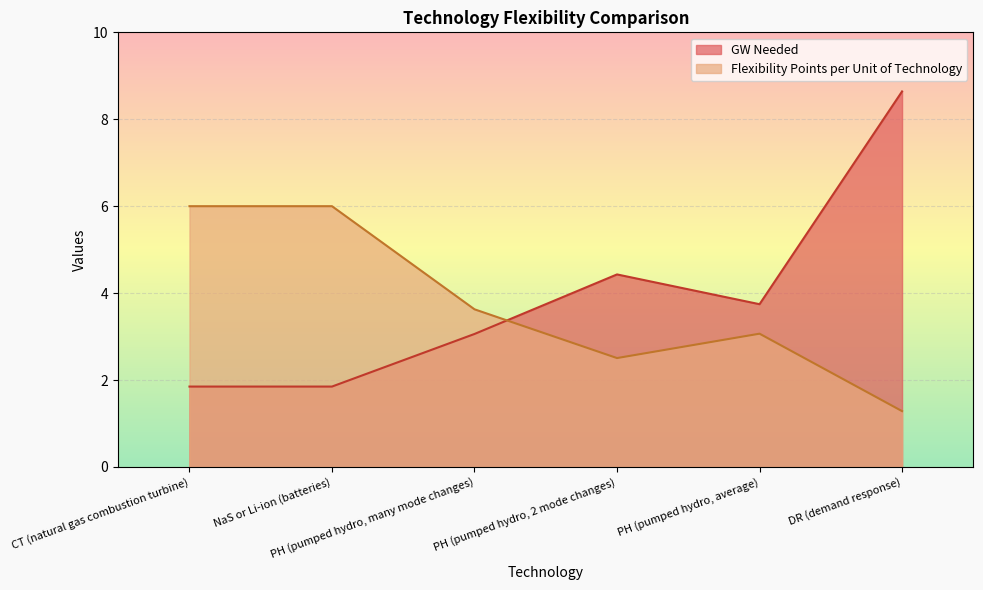

Reading left to right, list all the values displayed in this chart.

GW Needed: CT (natural gas combustion turbine)=1.9	NaS or Li-ion (batteries)=1.9	PH (pumped hydro, many mode changes)=3.1	PH (pumped hydro, 2 mode changes)=4.4	PH (pumped hydro, average)=3.7	DR (demand response)=8.6
Flexibility Points per Unit of Technology: CT (natural gas combustion turbine)=6.0	NaS or Li-ion (batteries)=6.0	PH (pumped hydro, many mode changes)=3.6	PH (pumped hydro, 2 mode changes)=2.5	PH (pumped hydro, average)=3.1	DR (demand response)=1.3